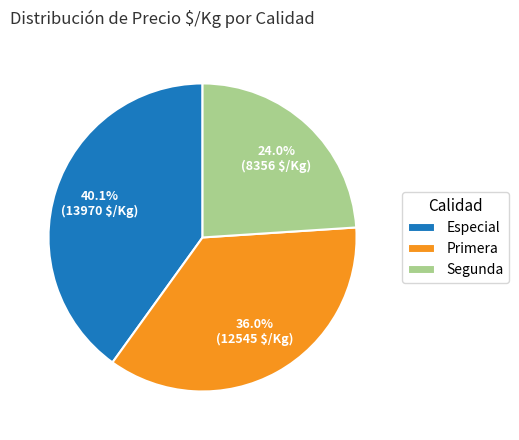

How many segments does this pie chart have?

3